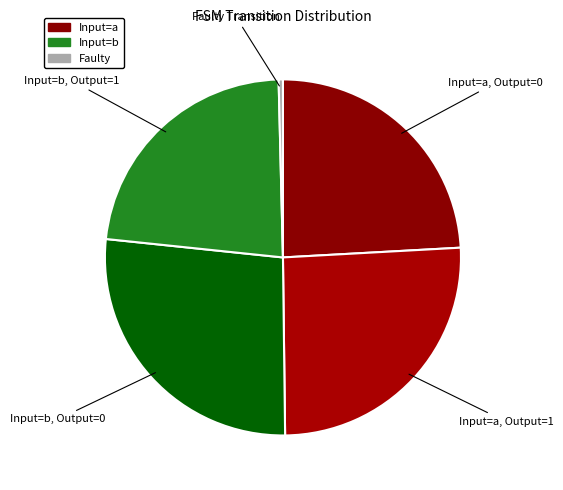

Count the number of slices in the pie.

5